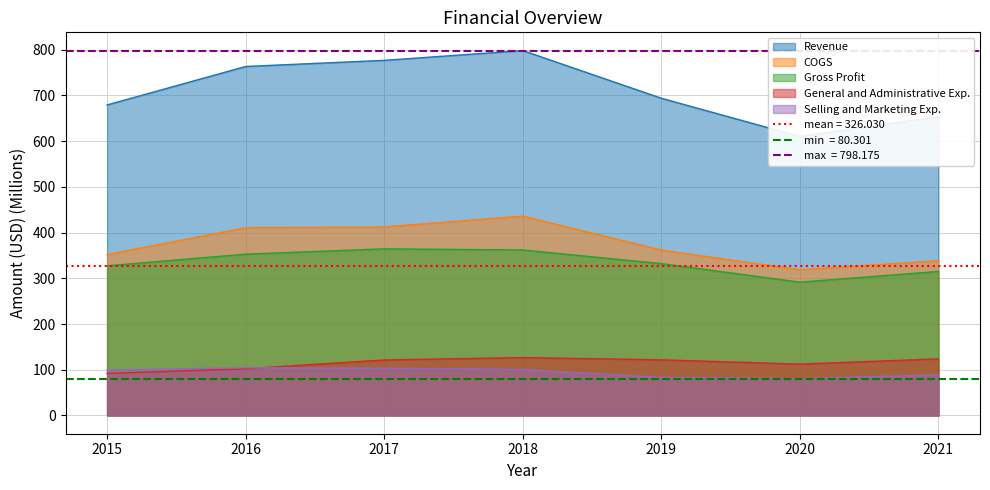

Which category has the lowest value in the Revenue series?

2020